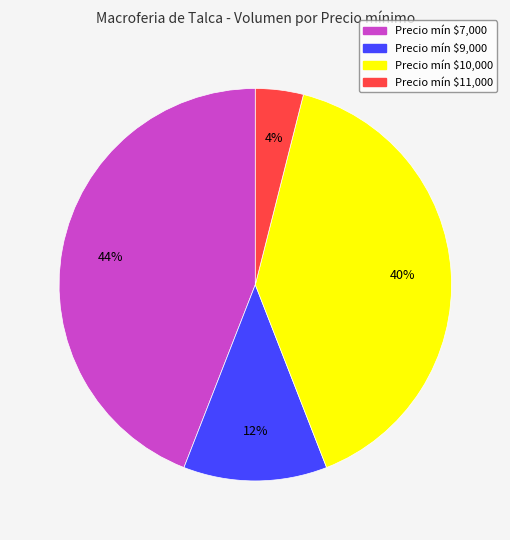

What is the smallest slice in the pie chart?

Precio mín $11,000